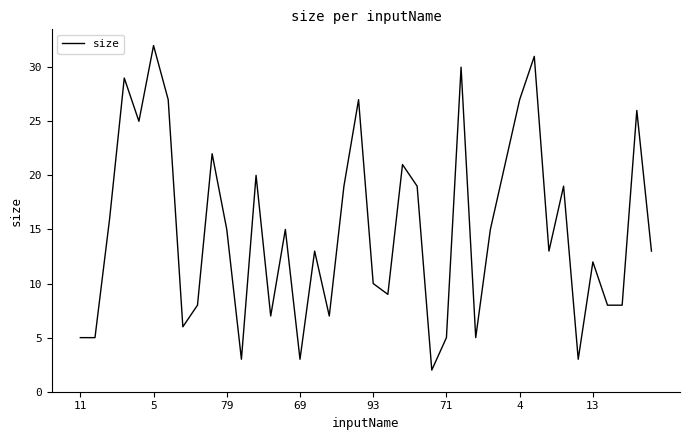

What is the maximum value shown in the chart?

32